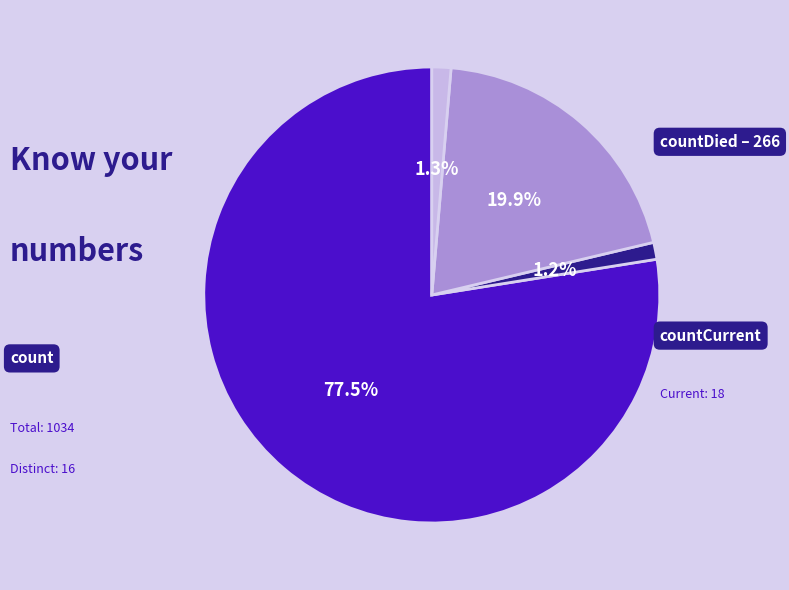

Count the number of slices in the pie.

4